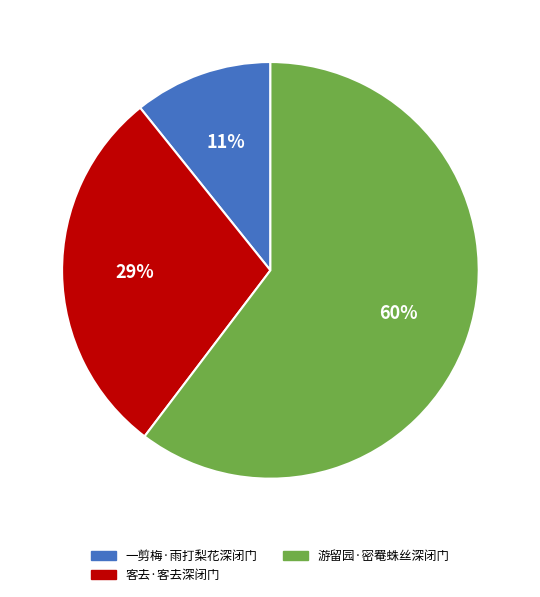

Which has a higher value, 一剪梅·雨打梨花深闭门 or 客去·客去深闭门?

客去·客去深闭门